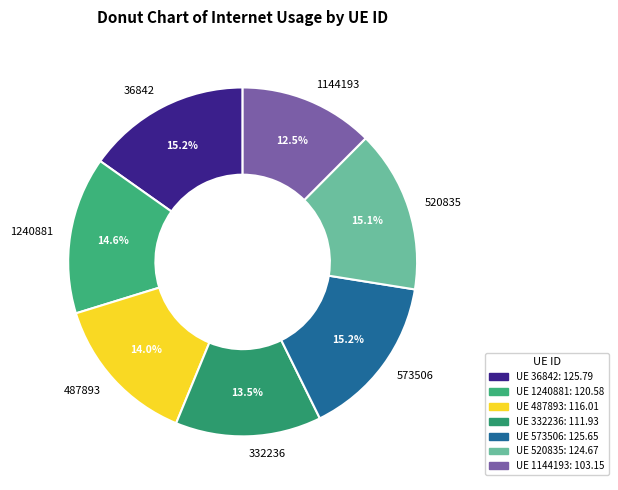

To the nearest percent, what is the average slice percentage?

14%